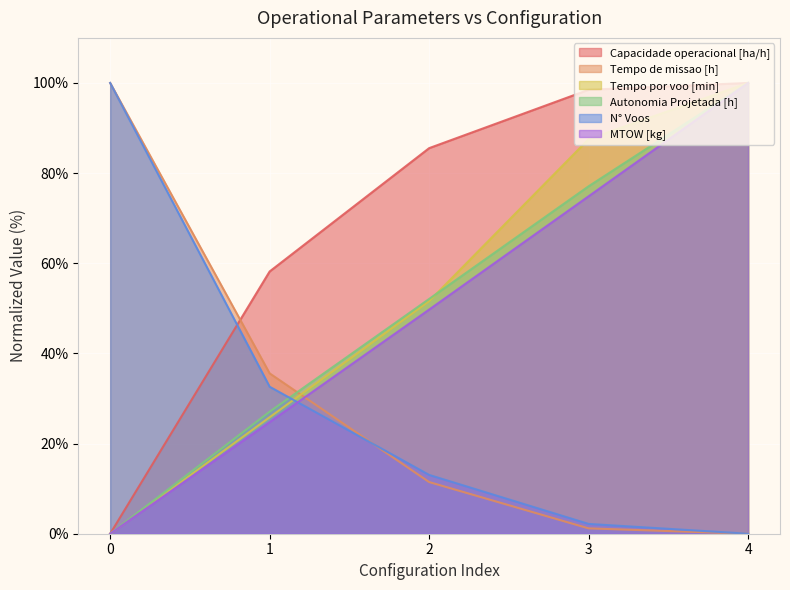

List the series in order of their peak value, lowest first.

Autonomia Projetada [h], Tempo de missao [h], Capacidade operacional [ha/h], MTOW [kg], Tempo por voo [min], N° Voos